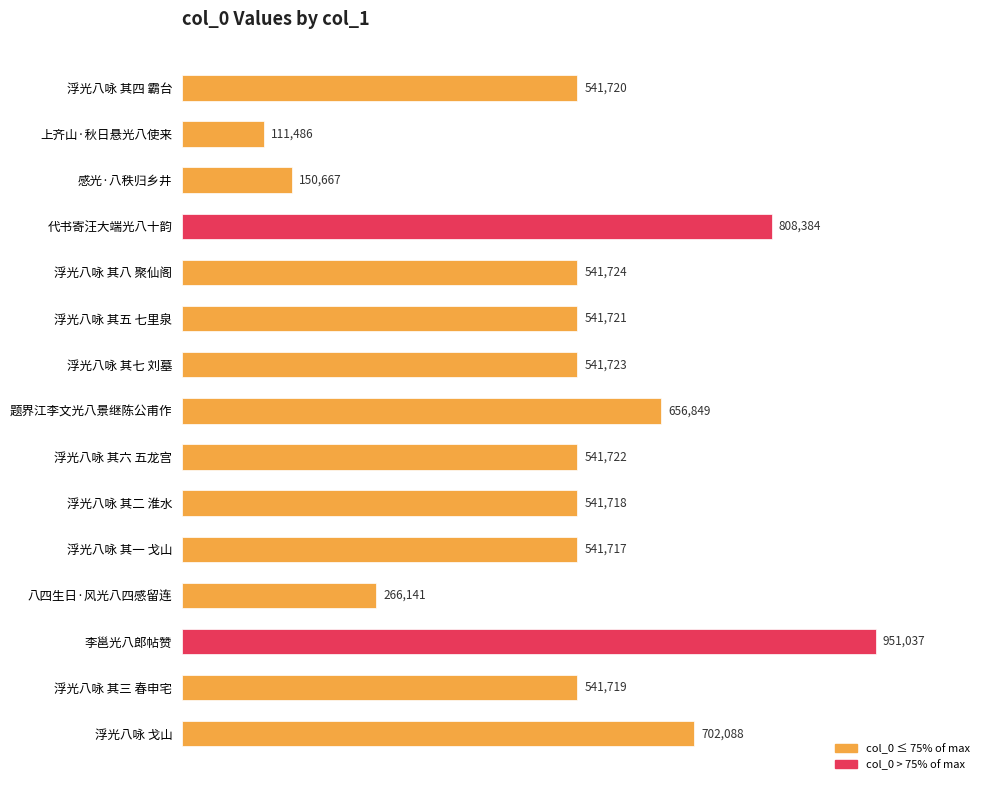

Does the chart contain any negative values?

No